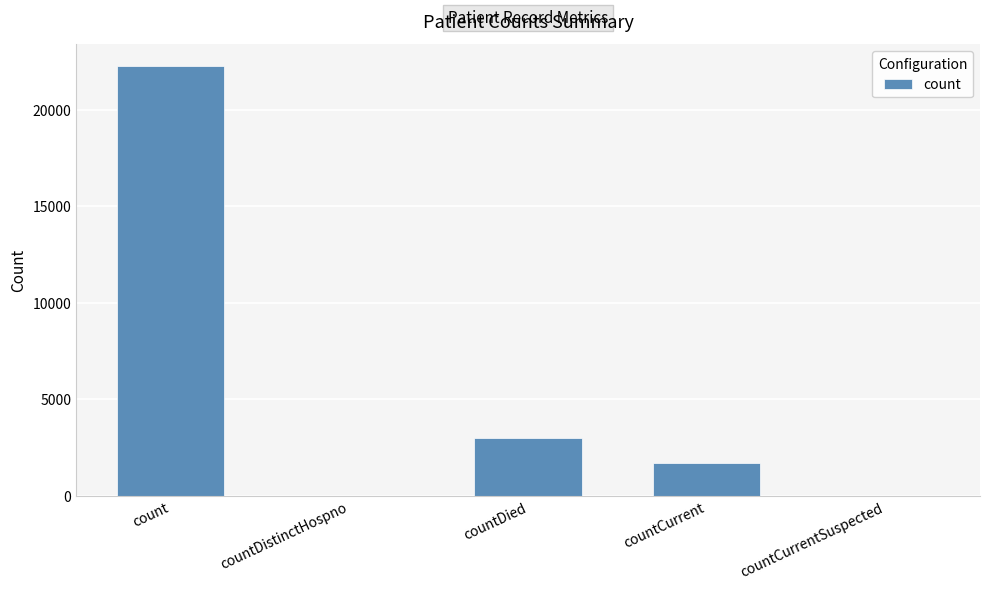

The chart shows a value of 13263 at countDistinctHospno. True or false?

False